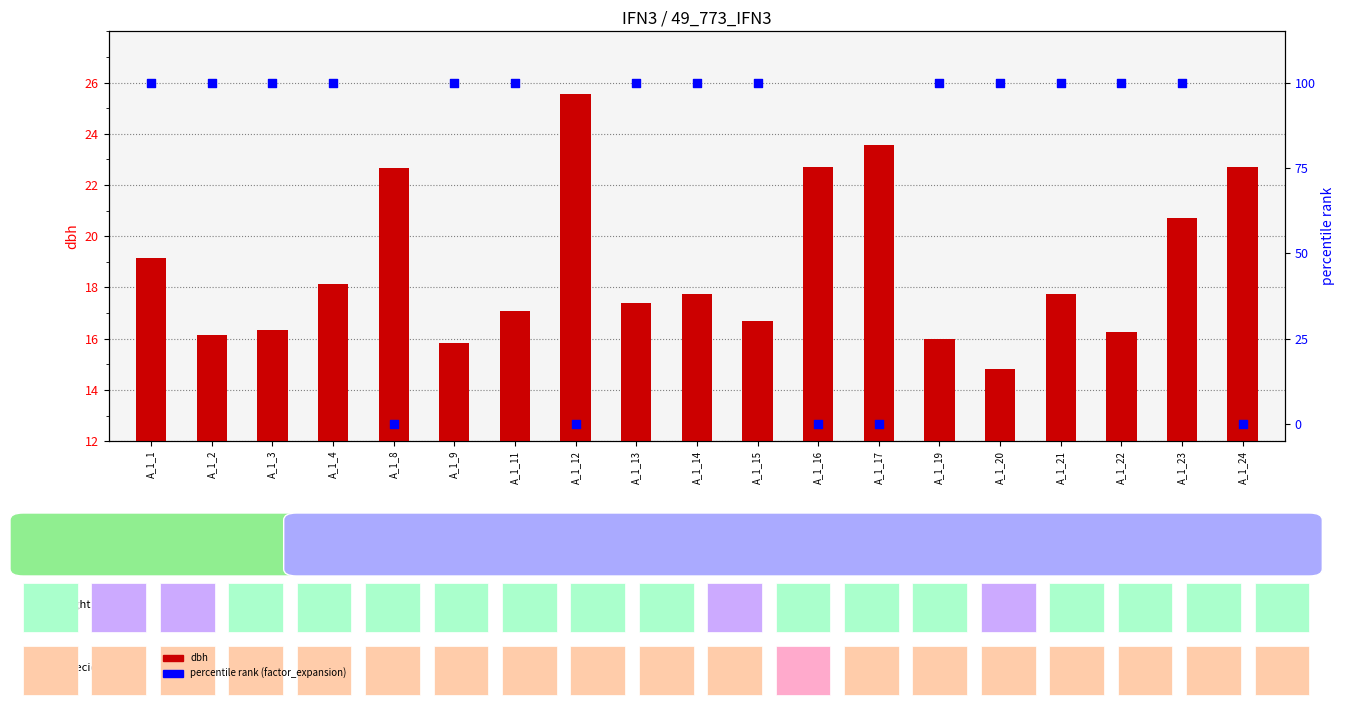

What is the total value across all series at A_1_20?

114.8